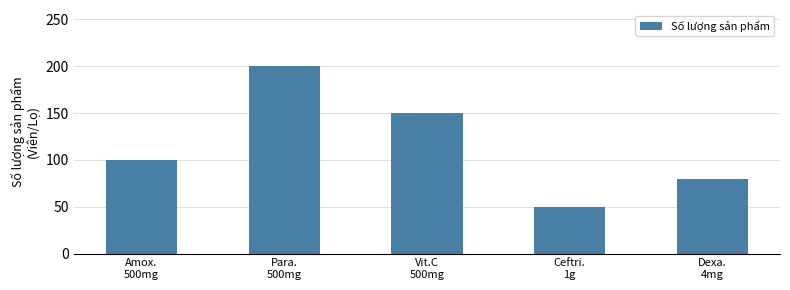

What is the approximate value at Dexa.
4mg, to the nearest 10?

80